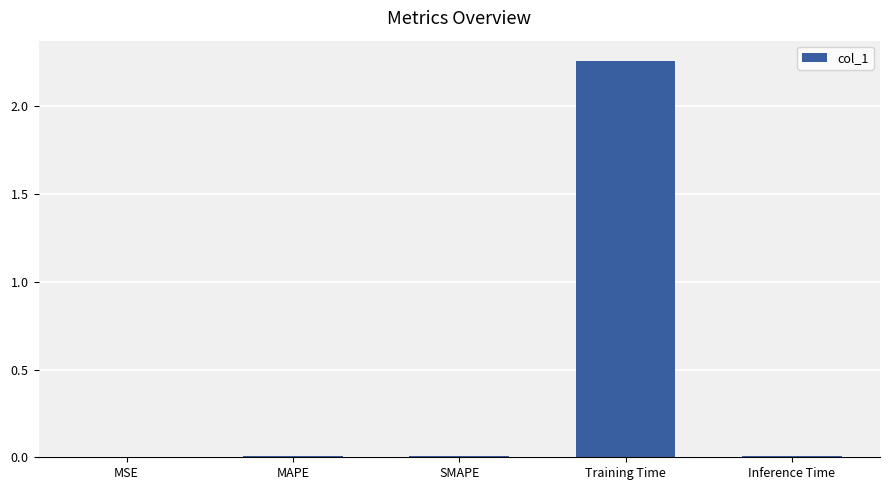

Reading left to right, extract all data points from this chart.

0.0	0.0	0.0	2.3	0.0